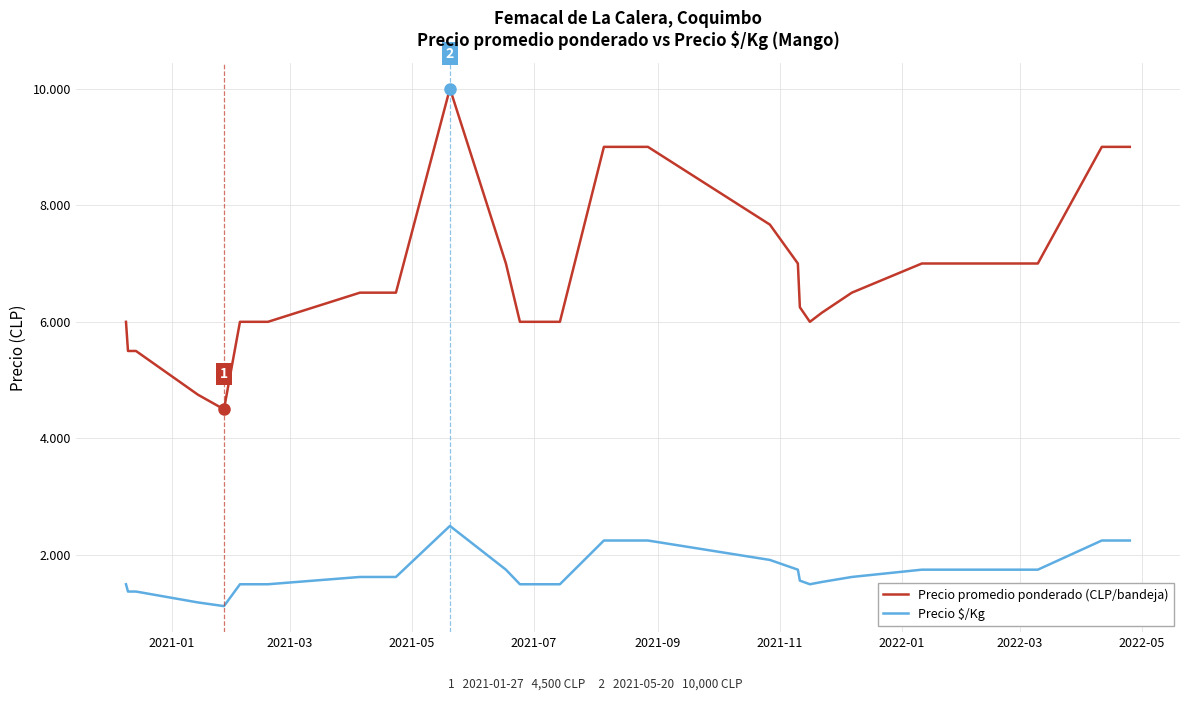

How many interior local peaks does the Precio $/Kg series have?

1